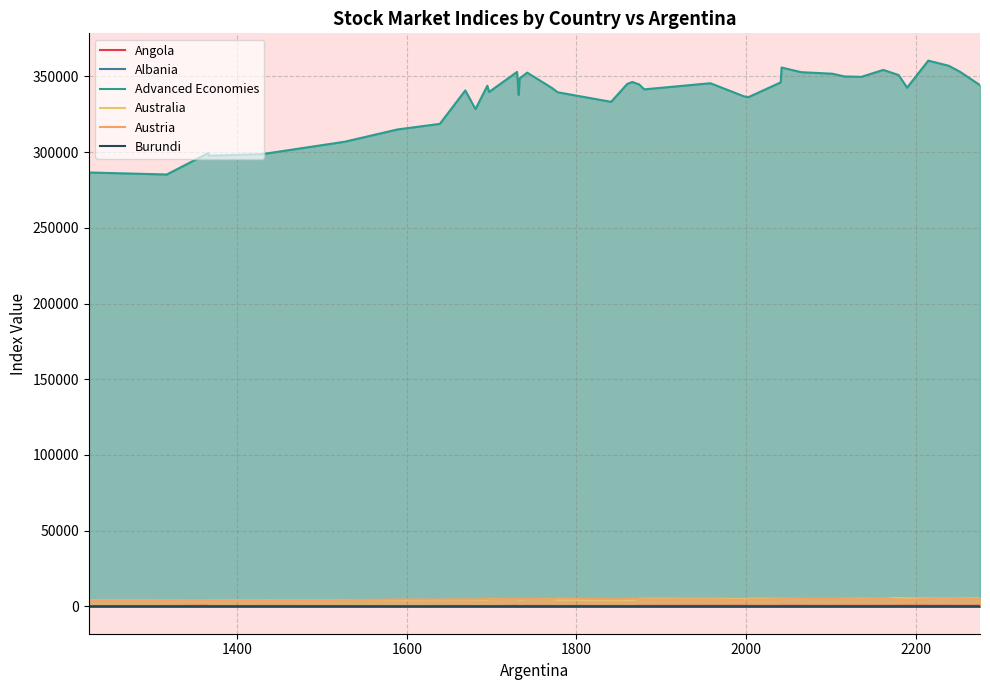

Does the chart display data point markers on the line(s)?

No